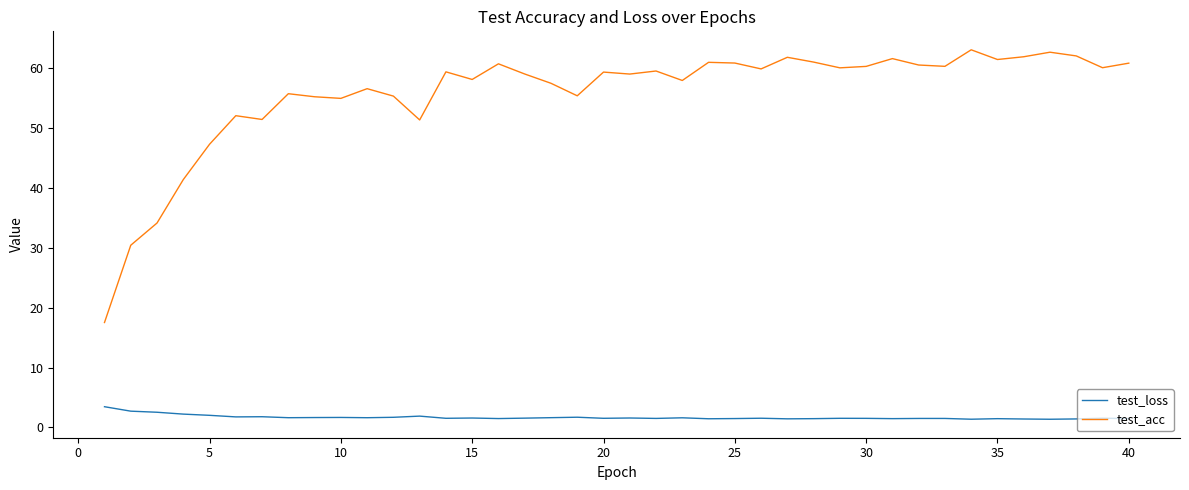

At how many categories does at least one series exceed 14?

40